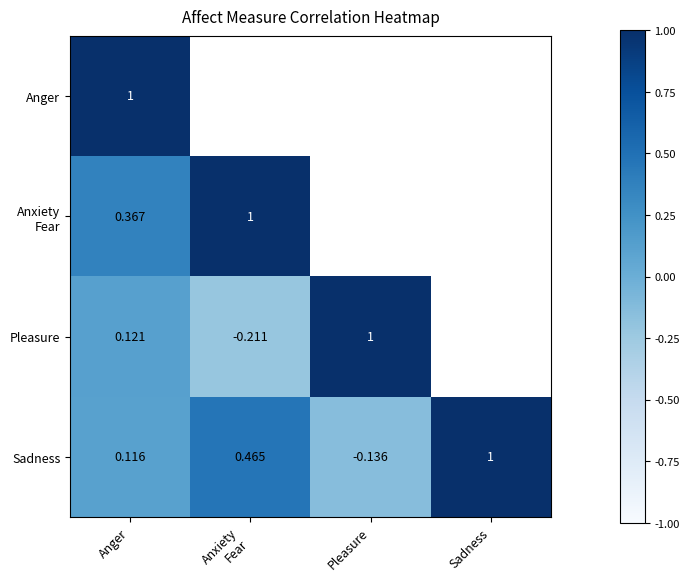

Is the value of Anxiety Fear at Pleasure greater than the value of Sadness at Anxiety Fear?

No